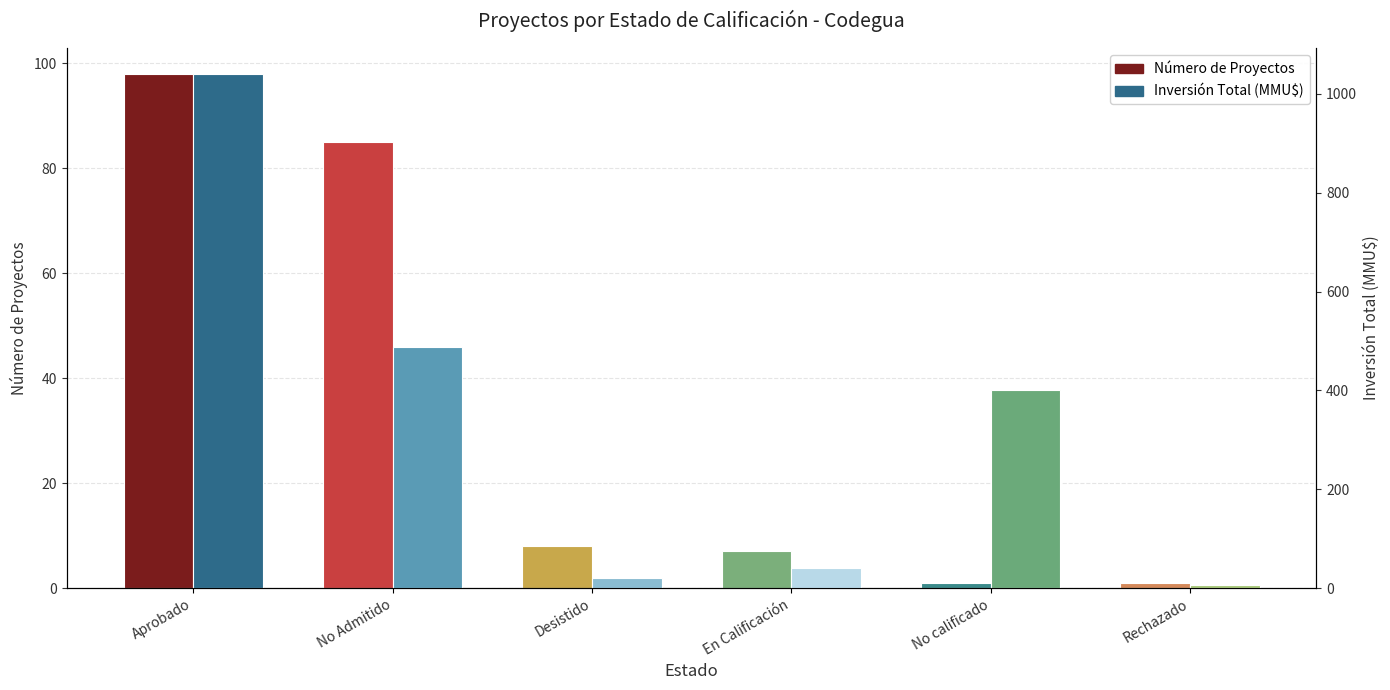

What is the difference between the highest and lowest values at Aprobado?

942.9